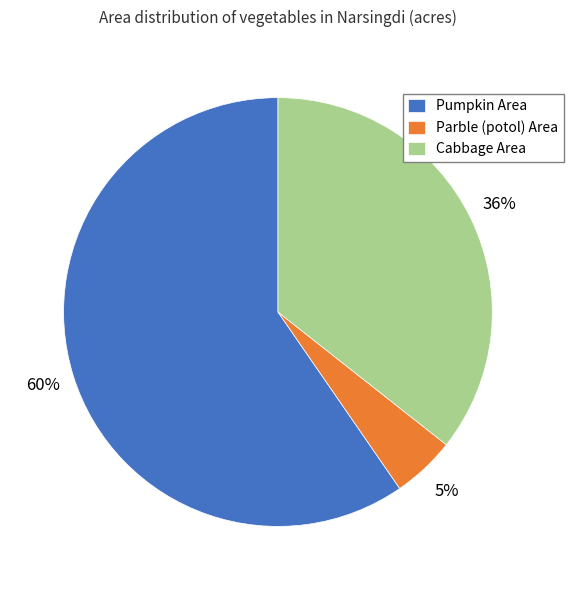

Which slice represents more than half of the pie?

Pumpkin Area